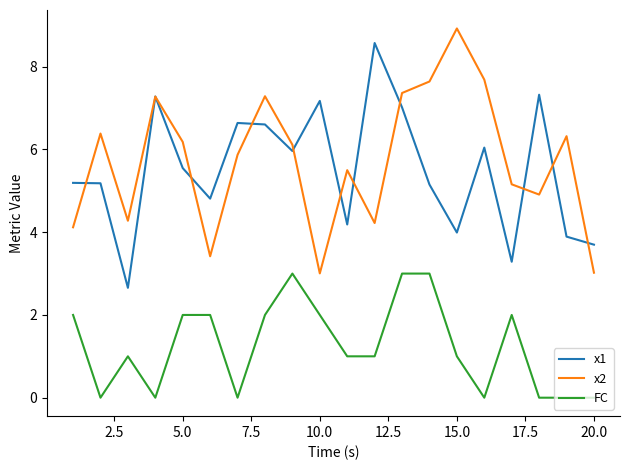

True or false: x2 and FC cross at least once.

False